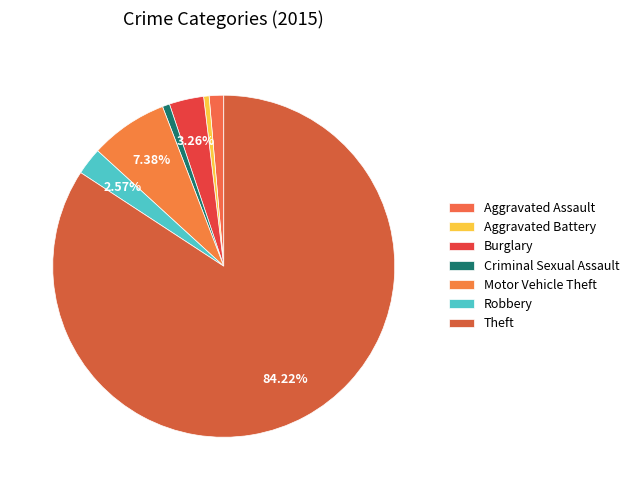

Is the sum of Motor Vehicle Theft and Burglary greater than half?

No